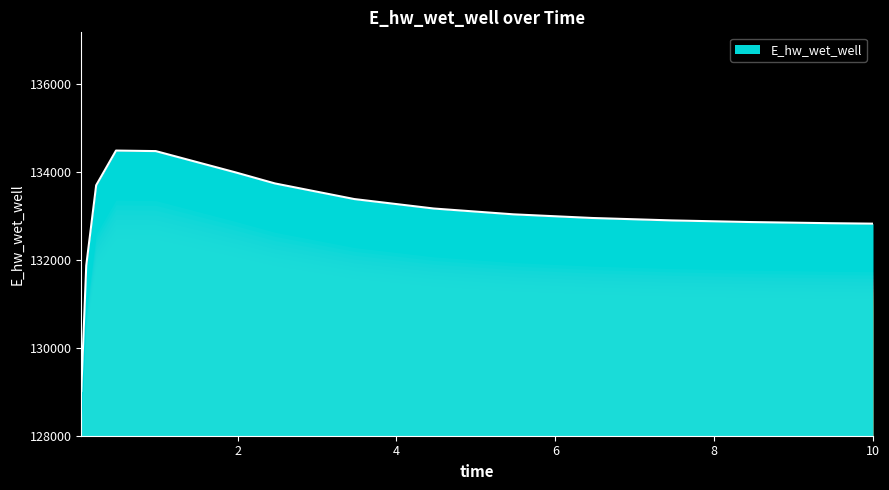

What is the greatest value displayed?

134487.0